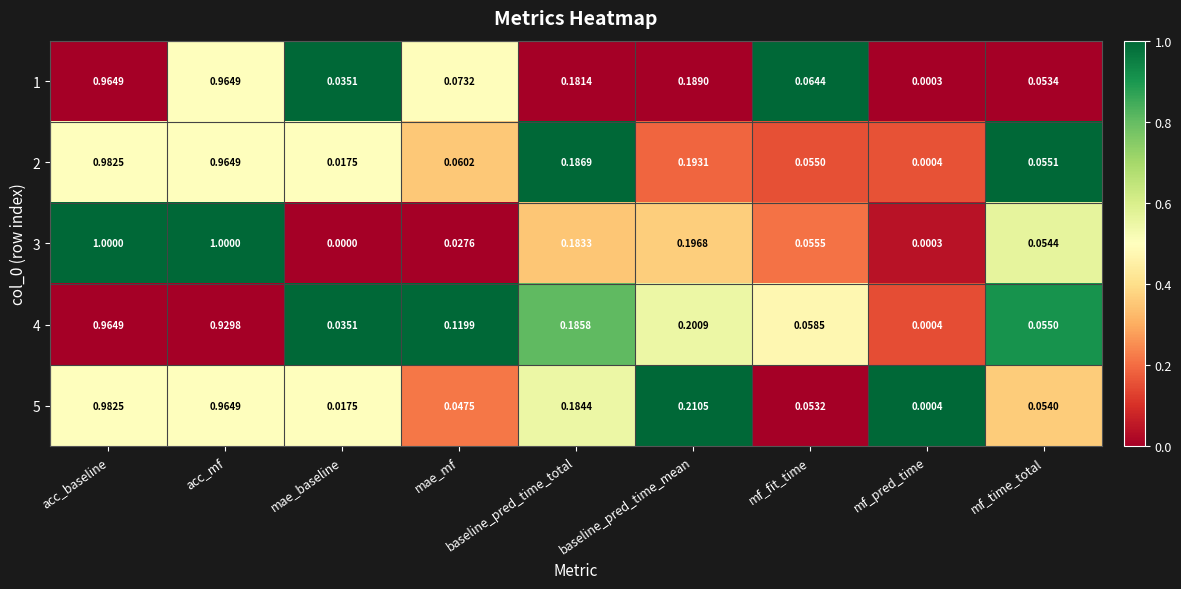

How many distinct data groups are displayed?

5